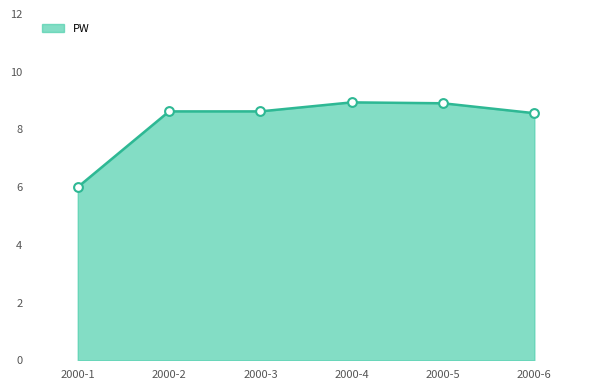

What is the ratio of the value at 2000-4 to the value at 2000-2?

1.0